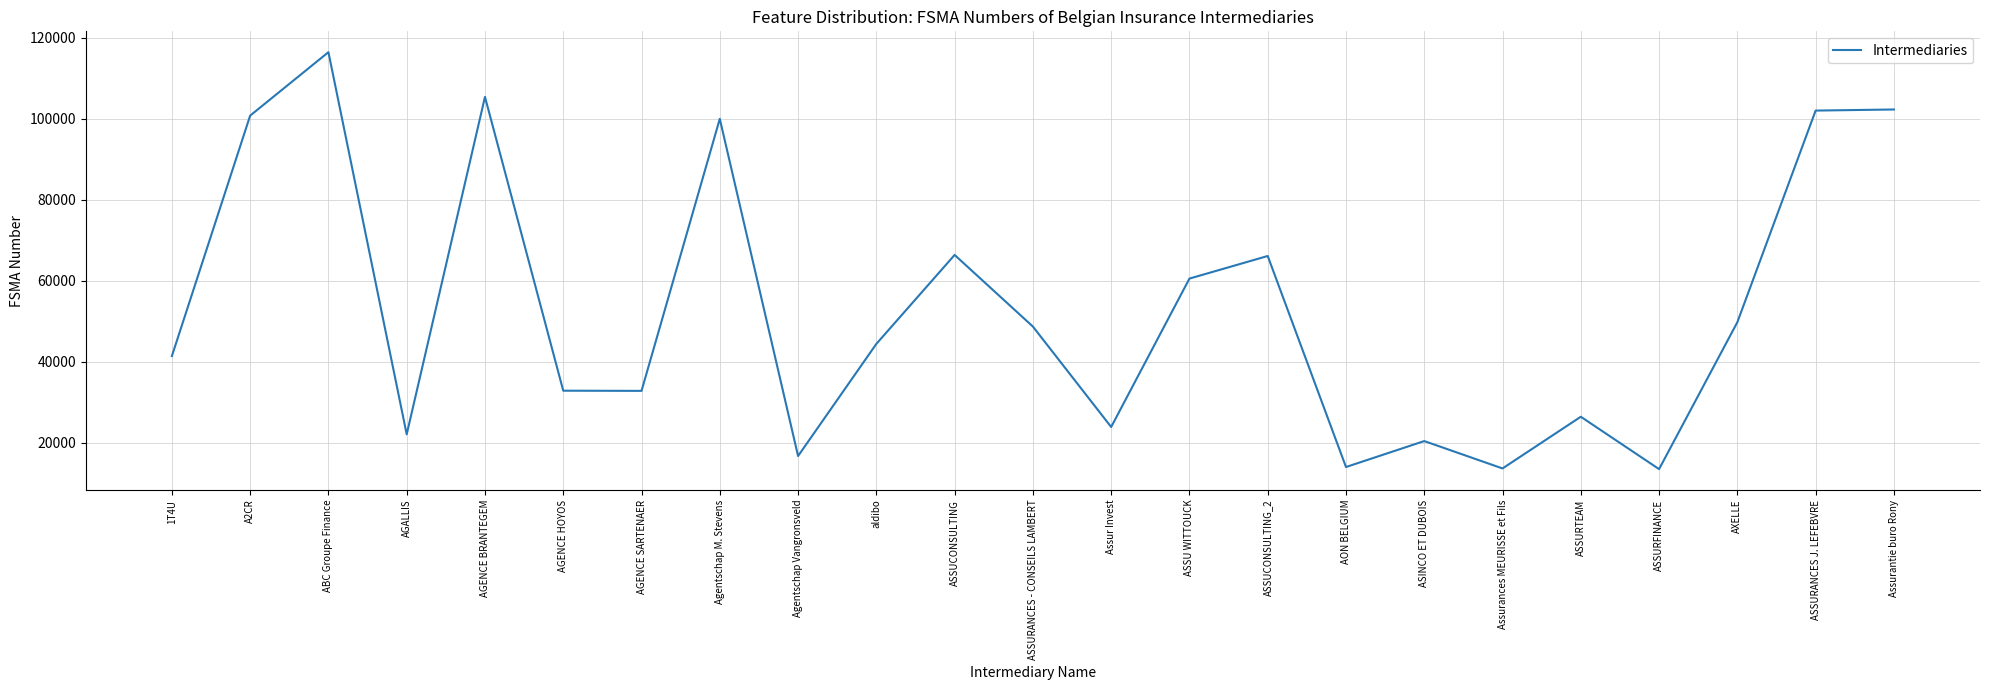

What is the smallest value displayed?

13464